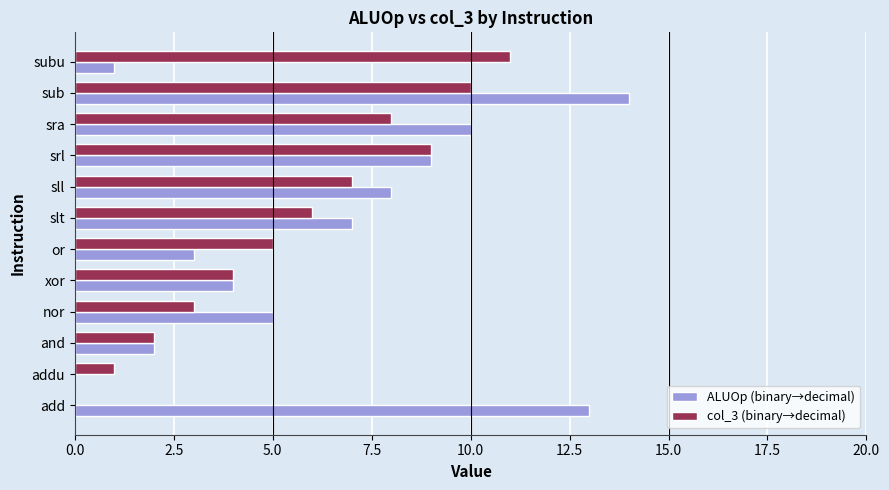

The value of ALUOp (binary→decimal) at subu is 0. True or false?

False